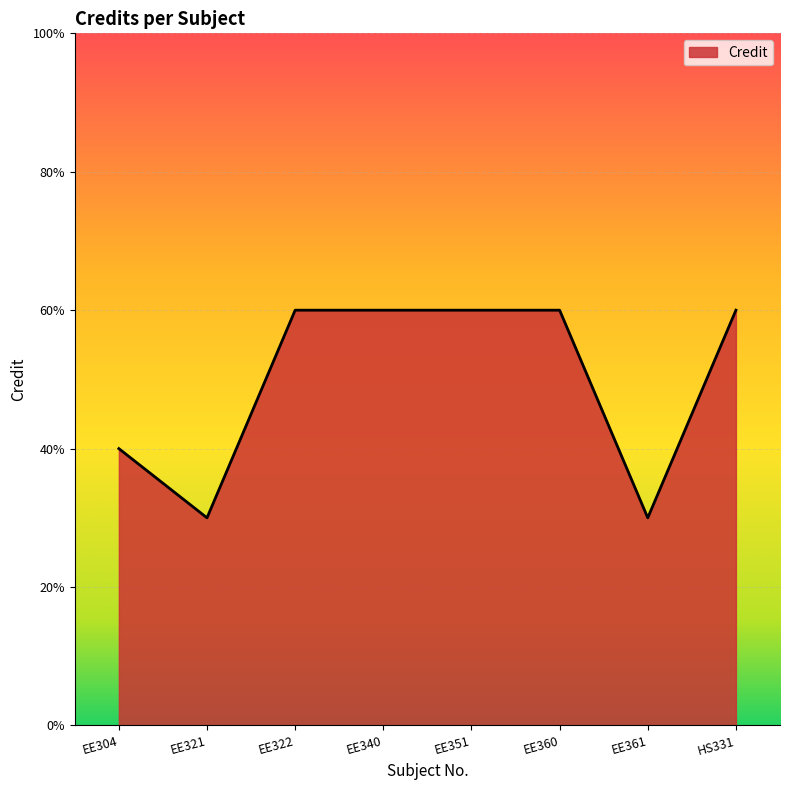

Reading left to right, extract all data points from this chart.

EE304=4	EE321=3	EE322=6	EE340=6	EE351=6	EE360=6	EE361=3	HS331=6